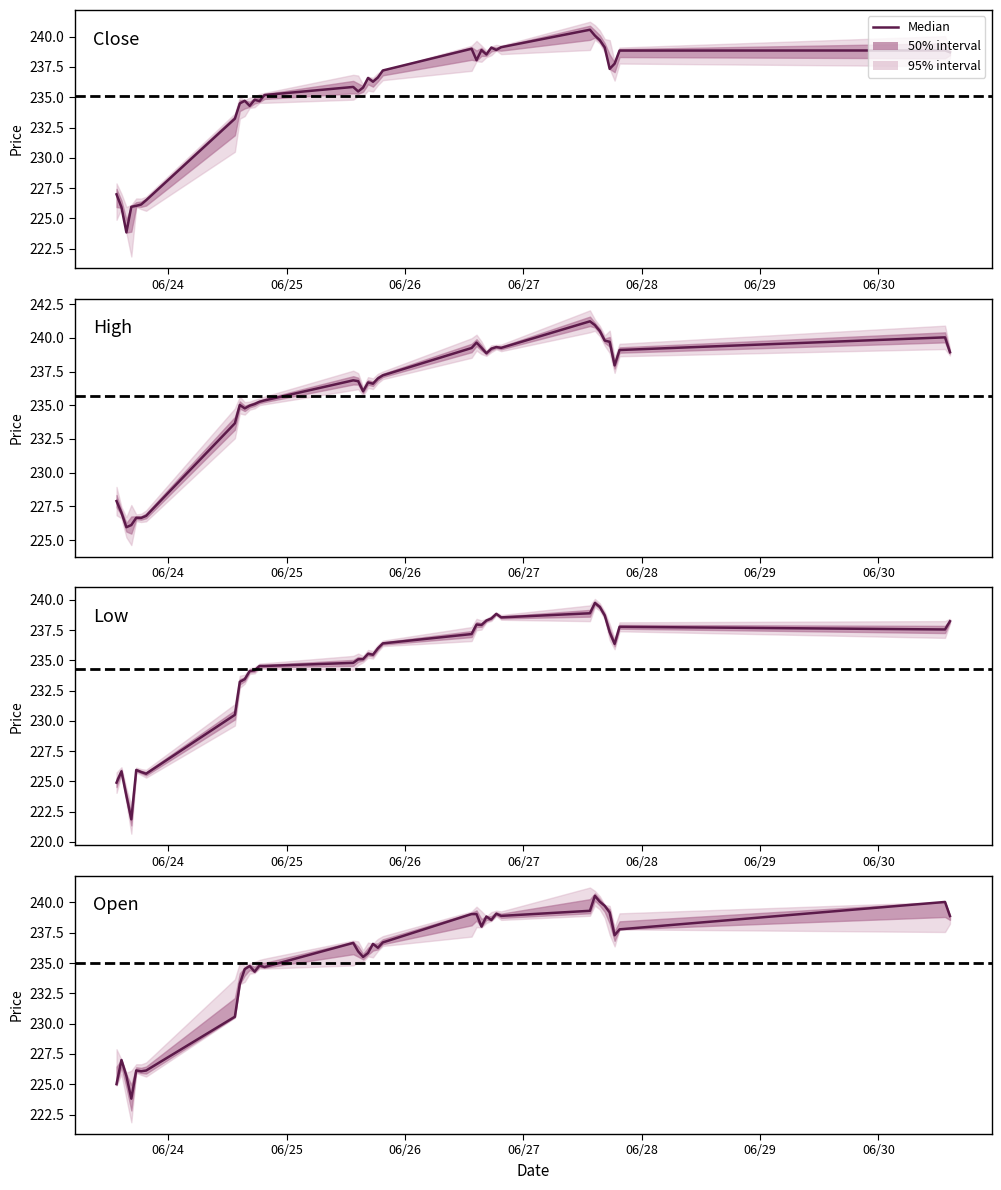

Reading left to right, list all the values displayed in this chart.

Close: 227.0	225.9	223.8	226.0	226.0	226.2	226.5	233.2	234.5	234.7	234.3	234.8	234.7	235.2	235.8	235.5	235.8	236.6	236.3	236.6	237.2	239.0	238.1	238.9	238.5	239.1	238.9	239.1	240.6	240.1	239.7	239.1	237.3	237.8	238.8	238.9	238.7
High: 227.9	227.0	225.9	226.1	226.7	226.6	226.8	233.7	235.0	234.8	235.0	235.1	235.3	235.4	236.8	236.8	236.0	236.7	236.6	237.0	237.2	239.2	239.7	239.3	238.9	239.2	239.3	239.3	241.2	240.9	240.5	239.8	239.7	238.0	239.1	240.0	238.9
Low: 224.9	225.8	223.8	221.9	225.9	225.8	225.6	230.5	233.2	233.4	234.1	234.2	234.5	234.5	234.8	235.1	235.1	235.6	235.5	236.0	236.4	237.2	238.0	237.9	238.3	238.5	238.8	238.6	238.9	239.8	239.4	238.7	237.3	236.4	237.8	237.6	238.2
Open: 225.0	227.0	225.7	223.8	226.1	226.1	226.1	230.6	233.3	234.5	234.8	234.3	234.8	234.7	236.7	236.0	235.5	235.8	236.6	236.3	236.7	239.0	239.0	238.0	238.8	238.6	239.1	238.9	239.3	240.5	240.1	239.7	239.2	237.3	237.8	240.0	238.9